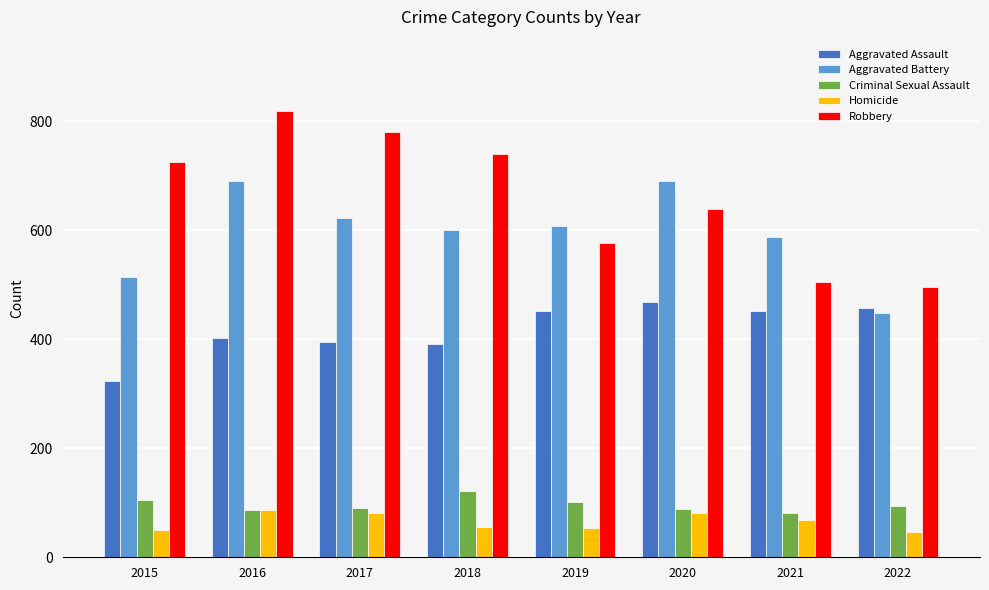

List the series in order of their peak value, highest first.

Robbery, Aggravated Battery, Aggravated Assault, Criminal Sexual Assault, Homicide